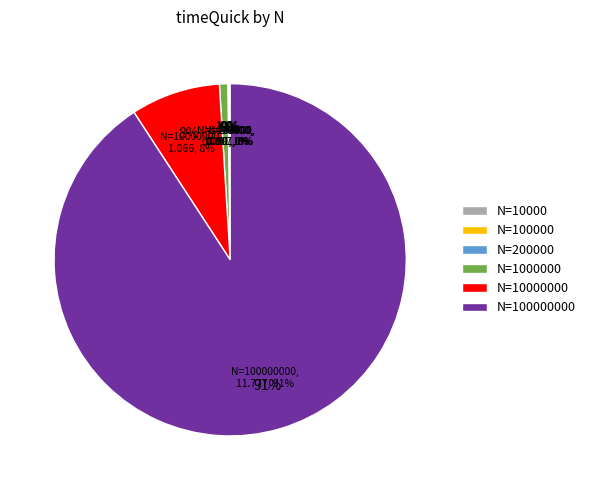

To the nearest percent, what is the combined percentage of 100000000 and 100000?

91%